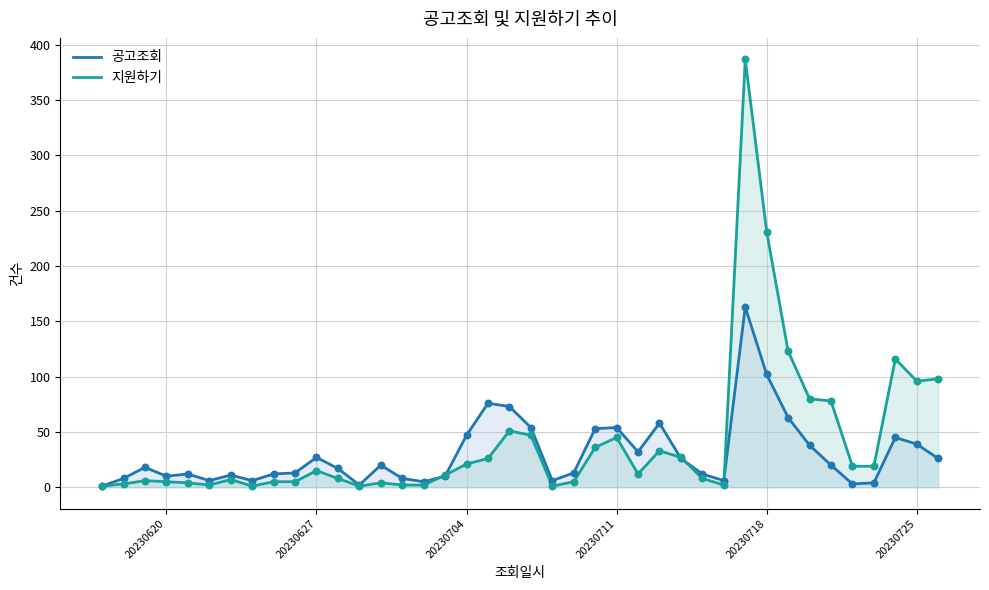

Which series reaches the maximum Y coordinate?

지원하기